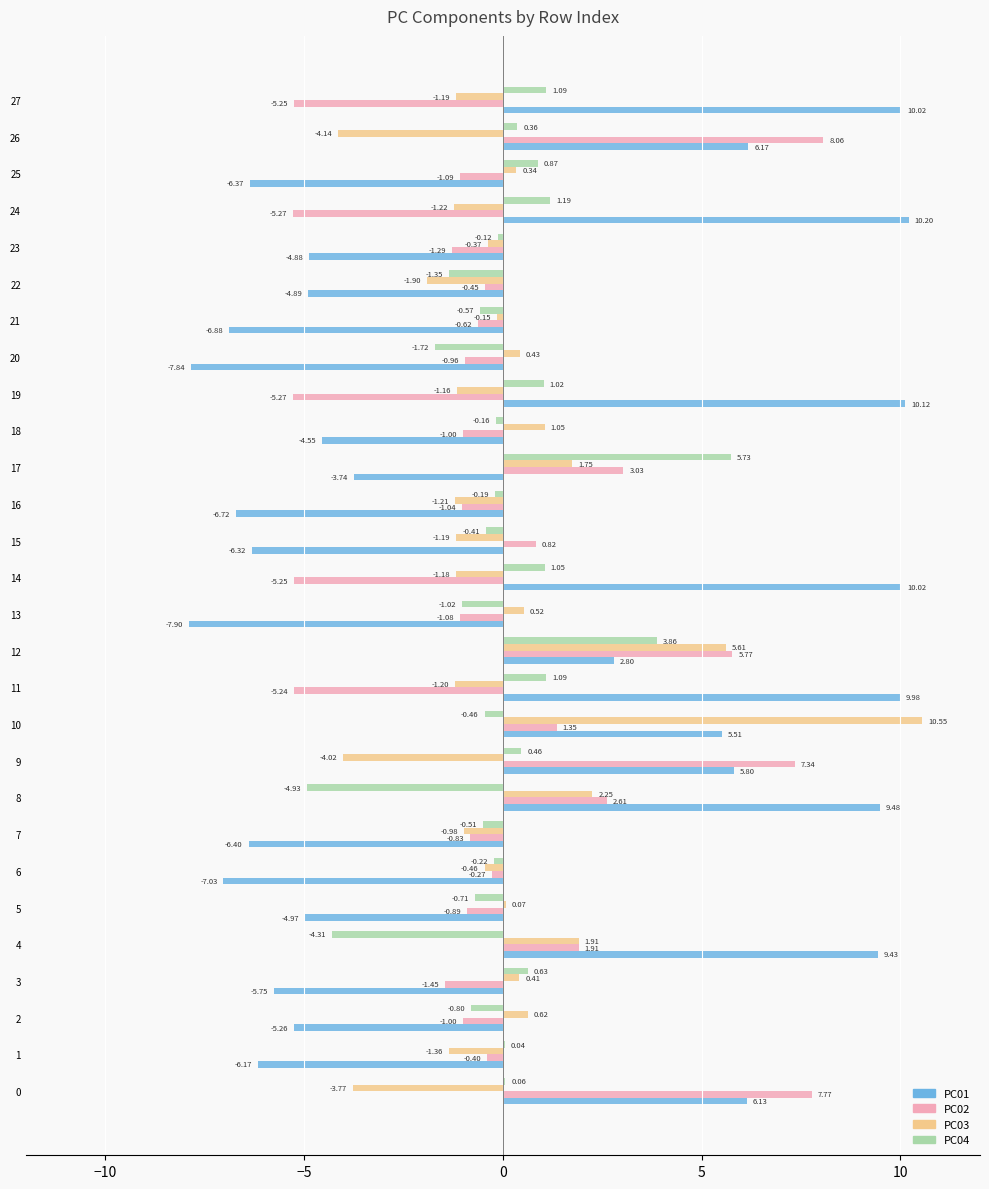

What is the sum of the PC03 values at 8 and 23?

1.9